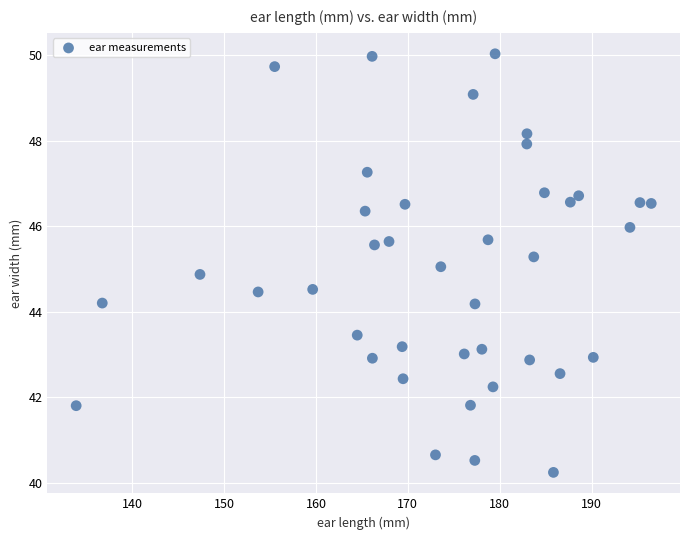

What is the range of Y values (max minus min)?

9.8